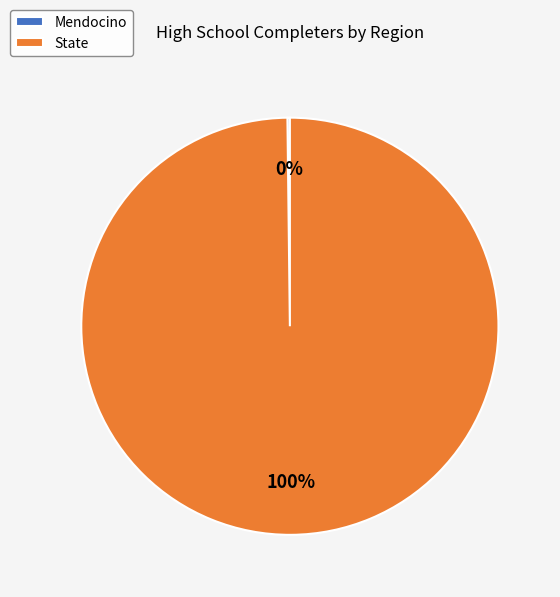

To the nearest percent, what percentage of the pie is State?

100%